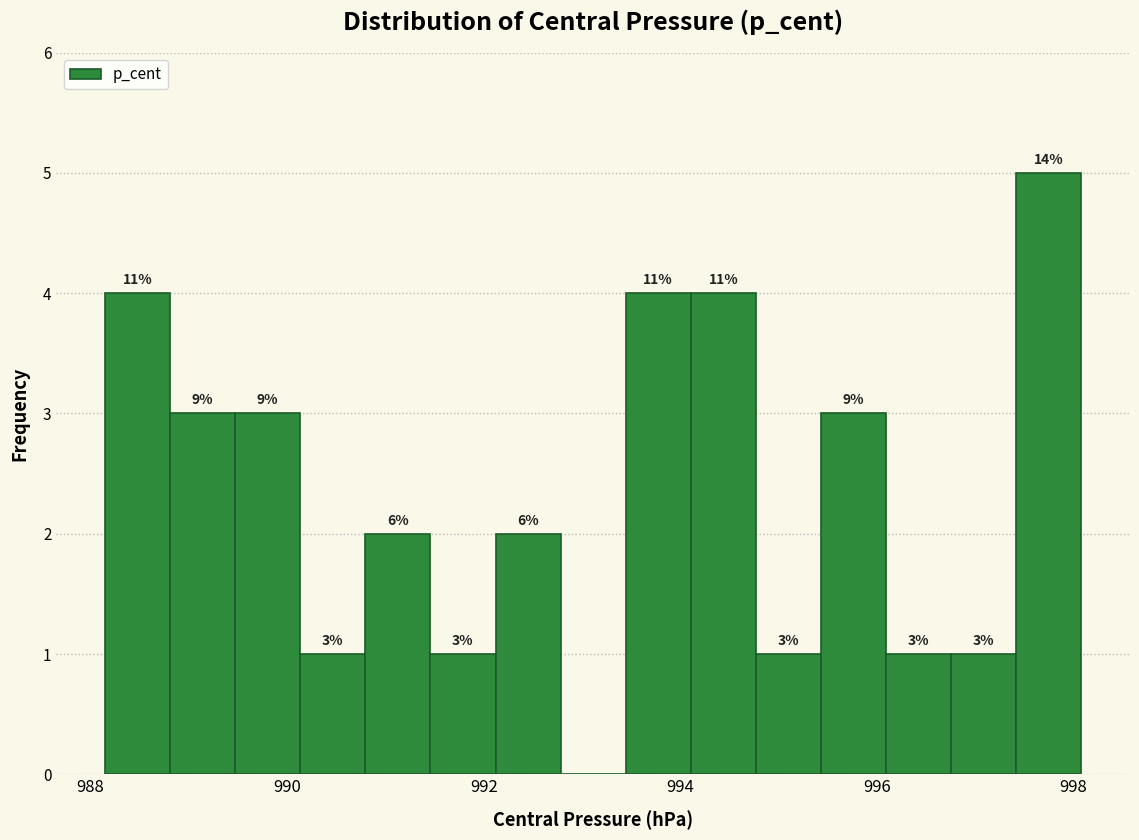

Read against the x-axis, roughly where is the centre of the tallest bar?

997.8